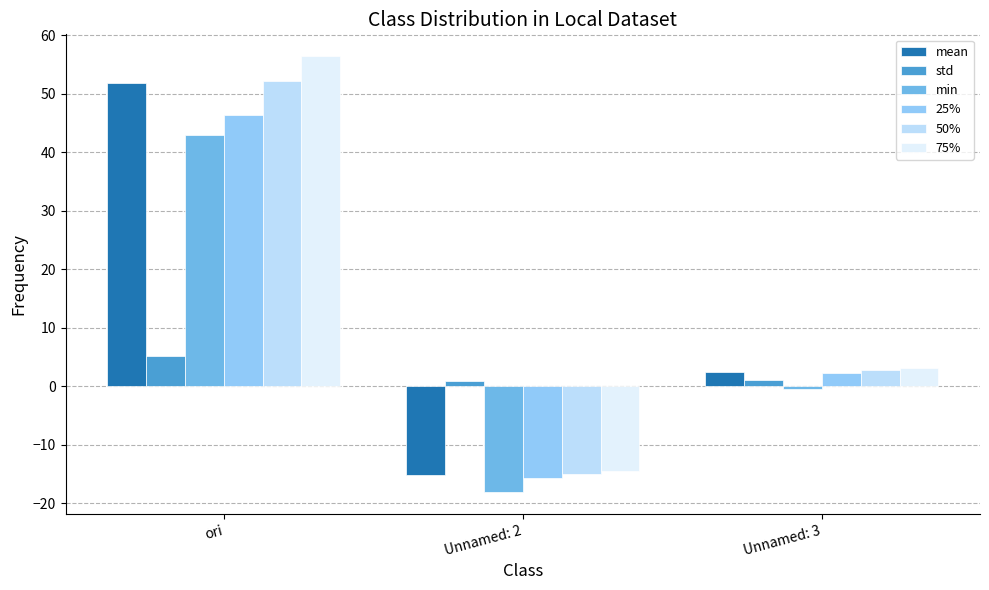

The value of std at Unnamed: 3 is 1.0. True or false?

True